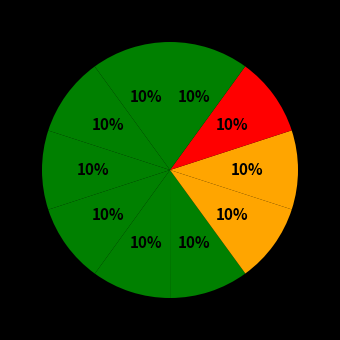

How many segments does this pie chart have?

10